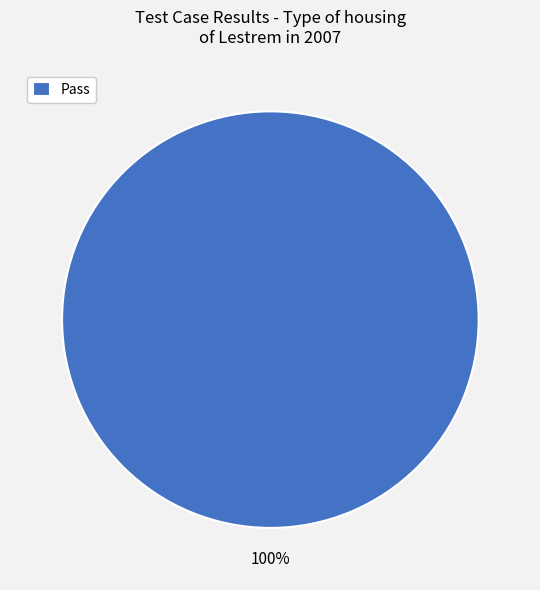

How many segments does this pie chart have?

1